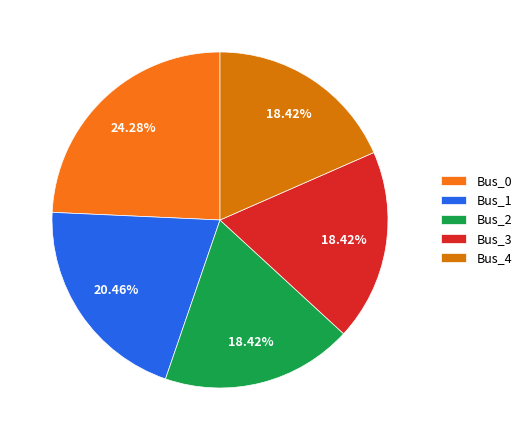

Is there a majority slice in this chart?

No